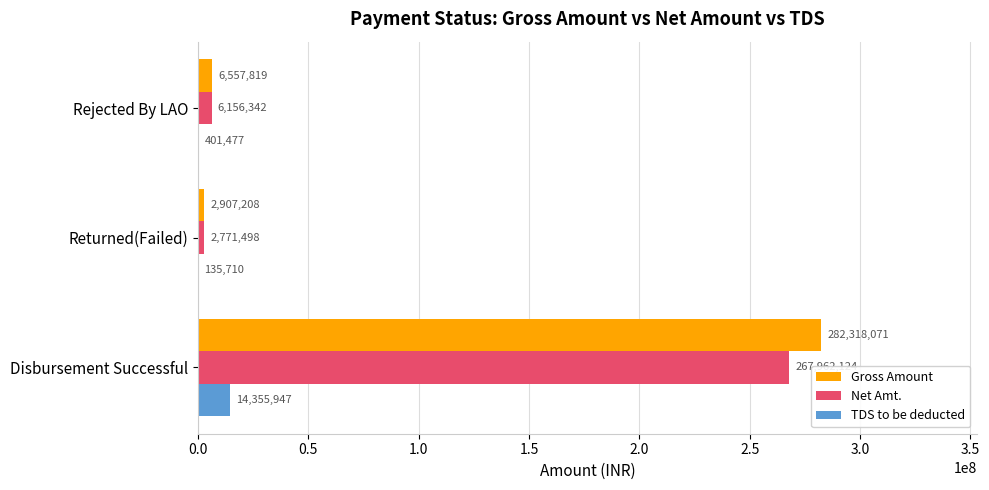

What is the sum of all Gross Amount values?

291783098